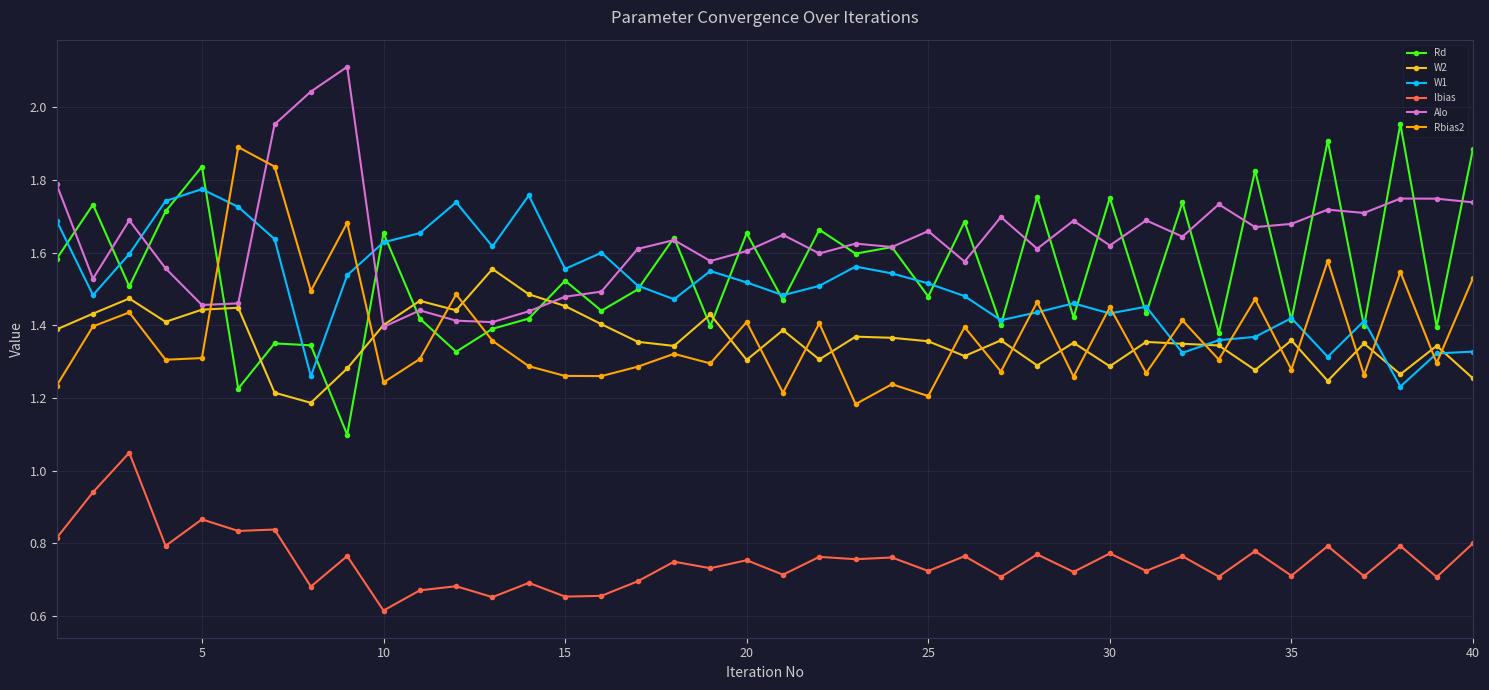

How many W1 values are between 1 and 2?

40